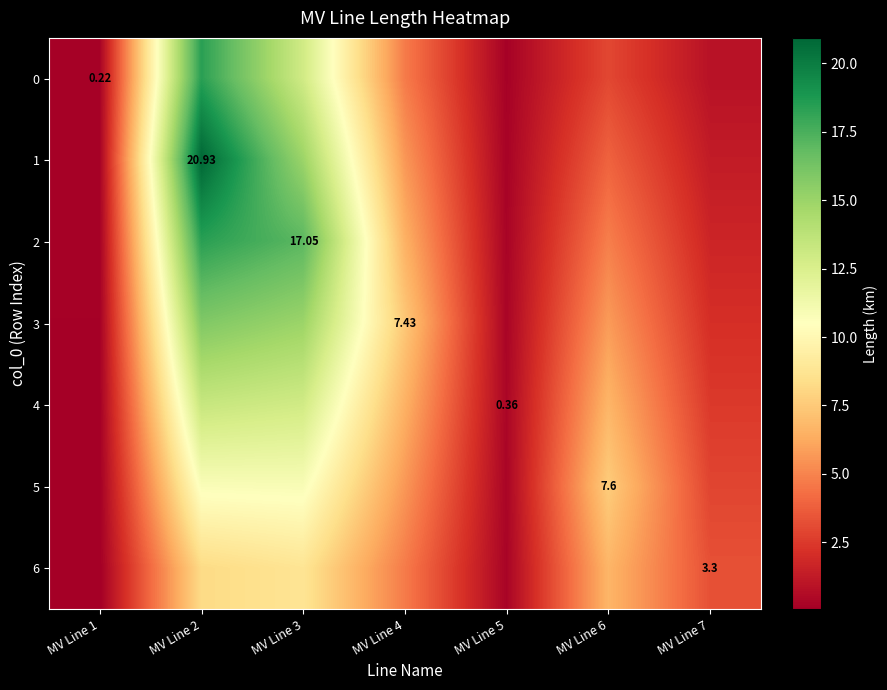

What is the difference between the second highest and minimum values in the 3 series?

14.8